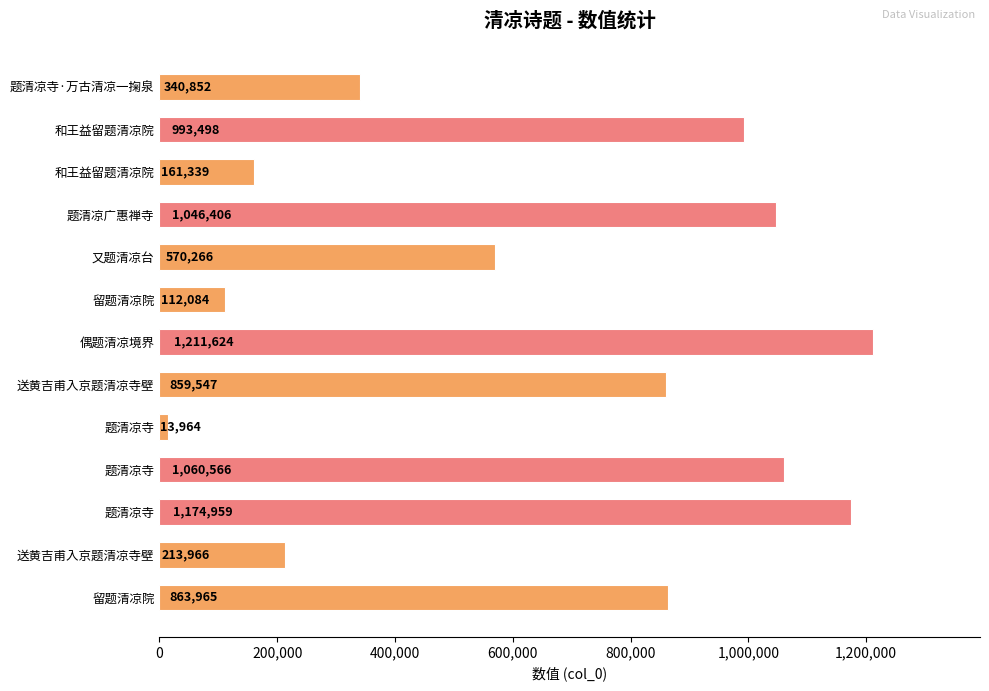

Count the number of categories in the chart.

13